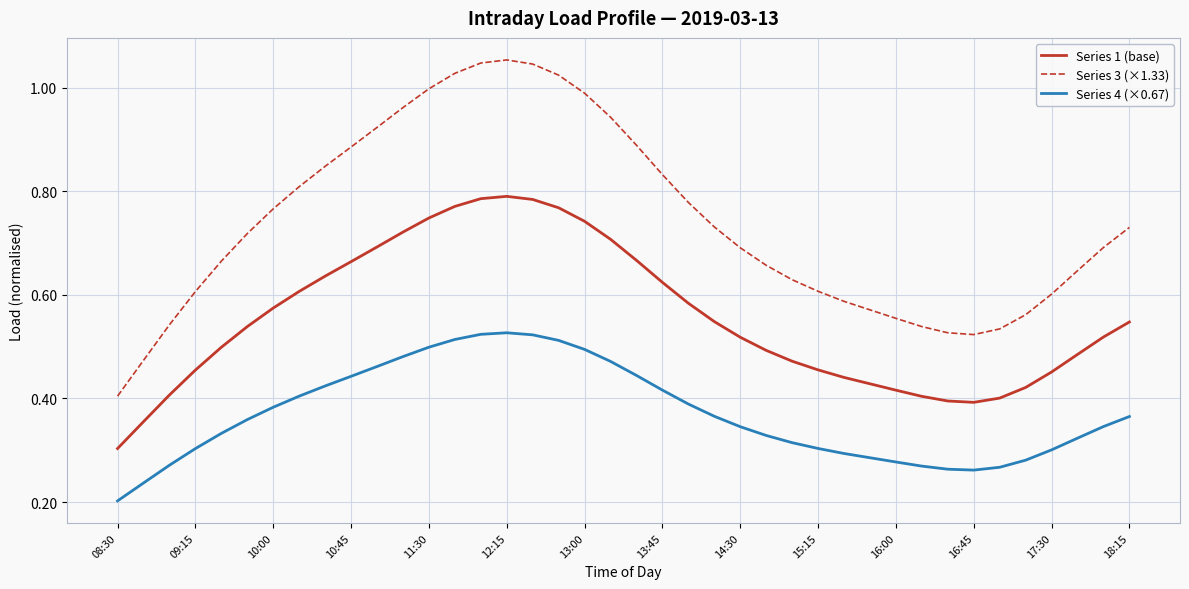

True or false: Series 3 (×1.33) and Series 4 (×0.67) cross at least once.

False